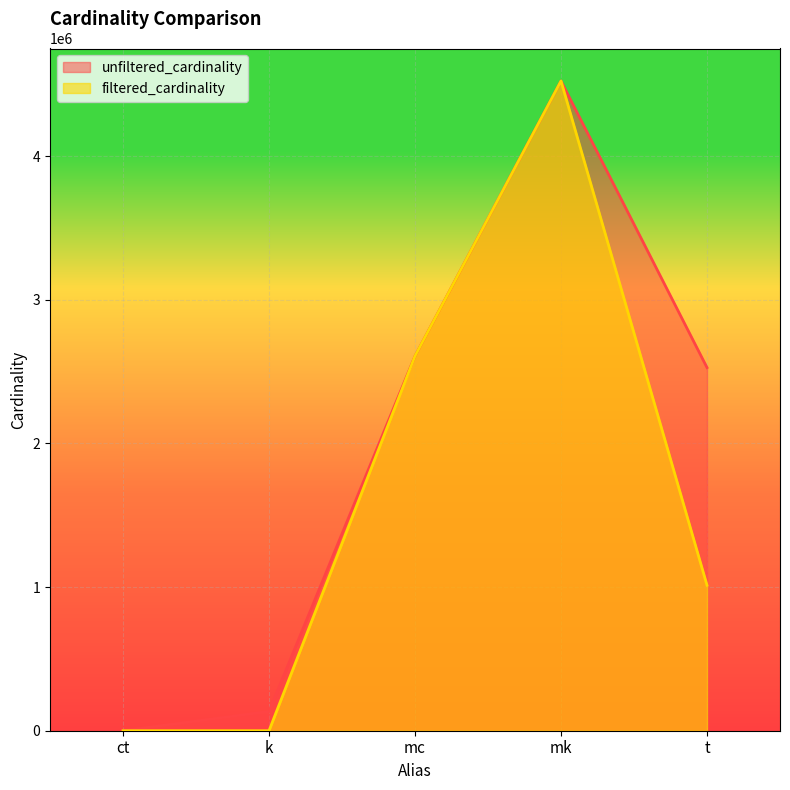

What is the total value across all series at ct?

8